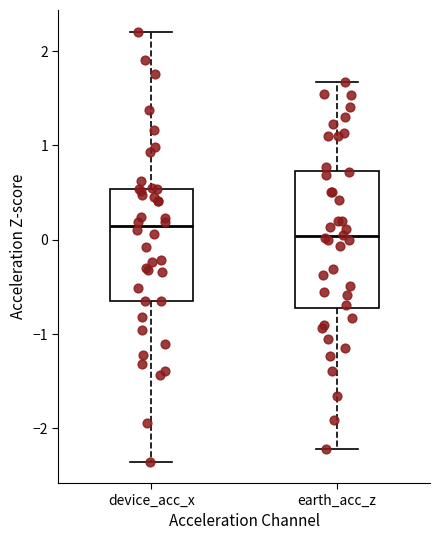

Which box is the tallest, from its lower edge to its upper edge?

earth_acc_z